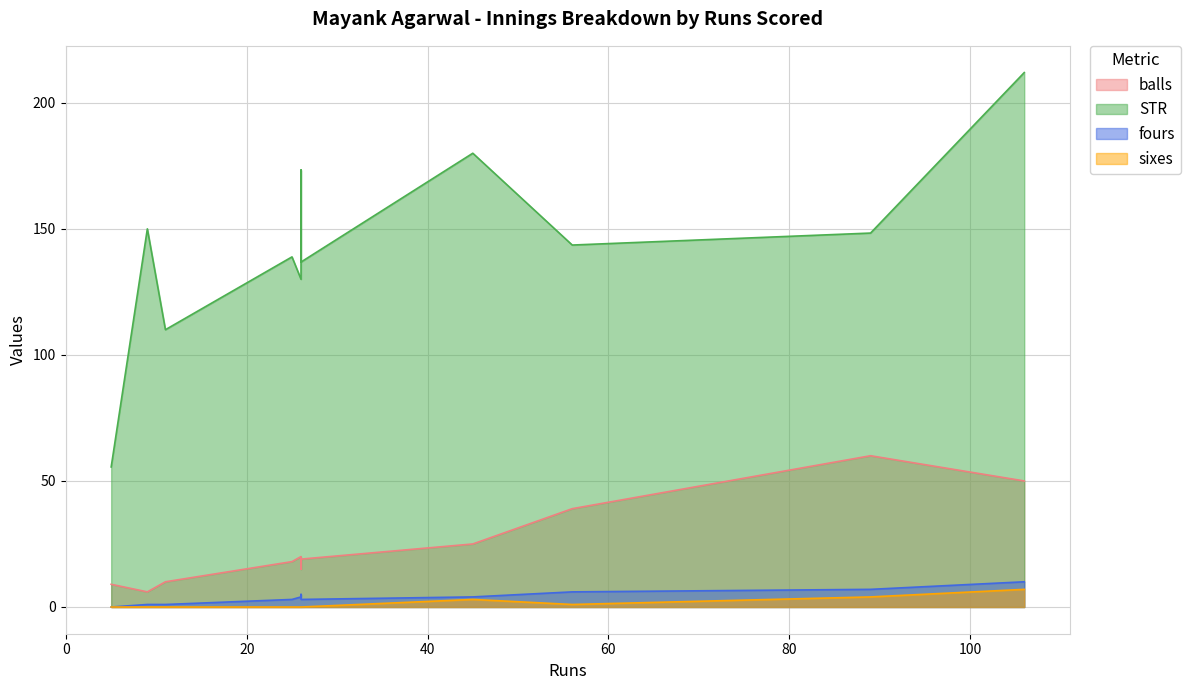

How many data points in STR are less than 143?

5